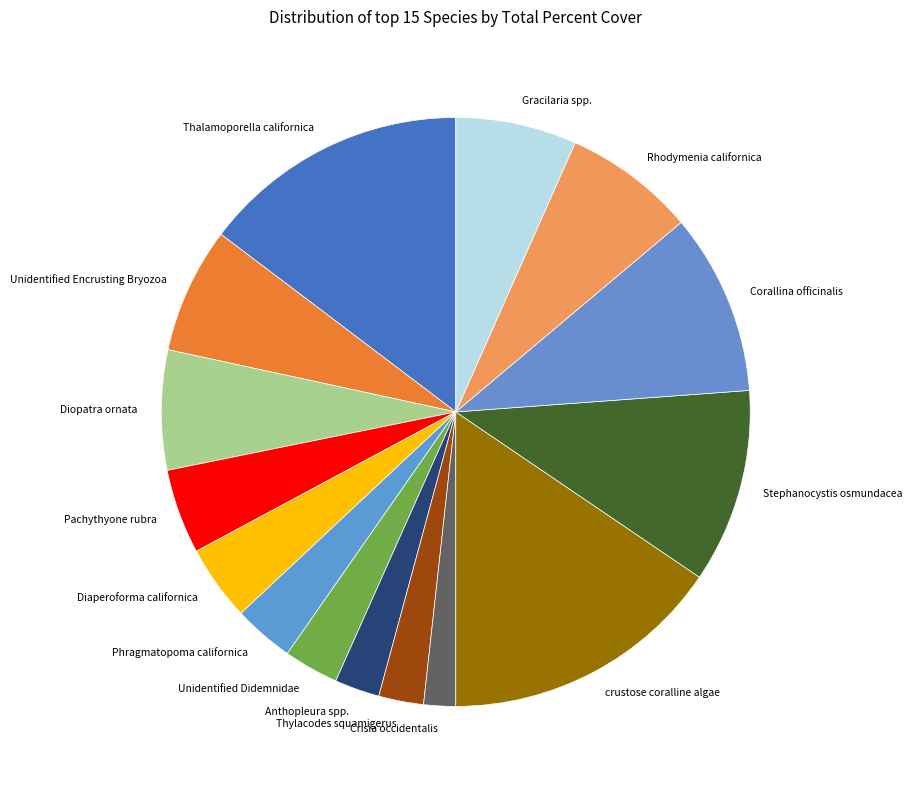

Is it true that Pachythyone rubra is 18% of the pie?

False